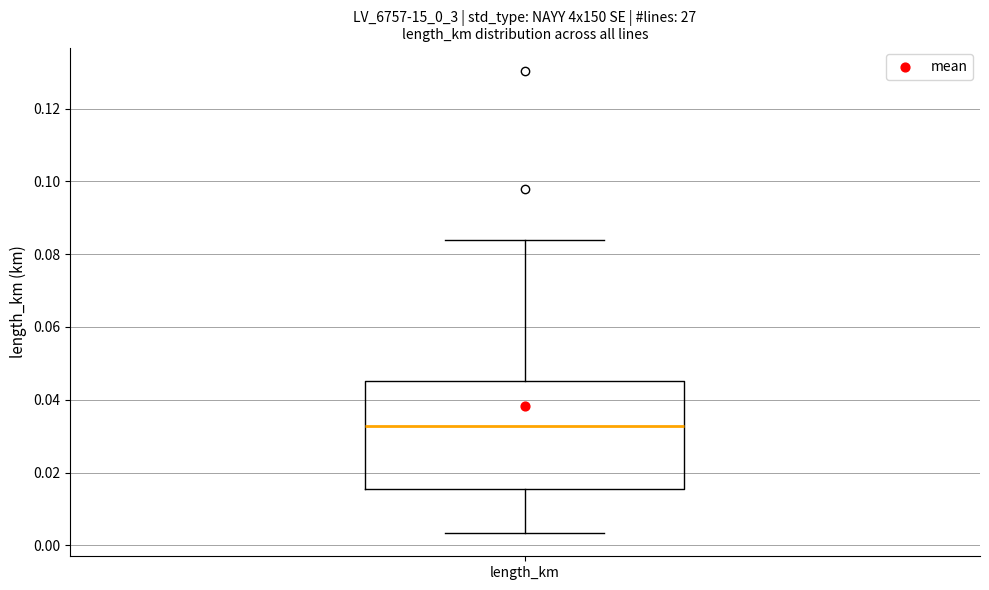

Transcribe this box plot: give where the median line is, the range the box spans, and where the two whiskers end, as read against the y-axis. The values are not printed on the chart, so give them approximately, as read against the axis.

median 0.032, box 0.016 to 0.046, whiskers 0.004 to 0.084